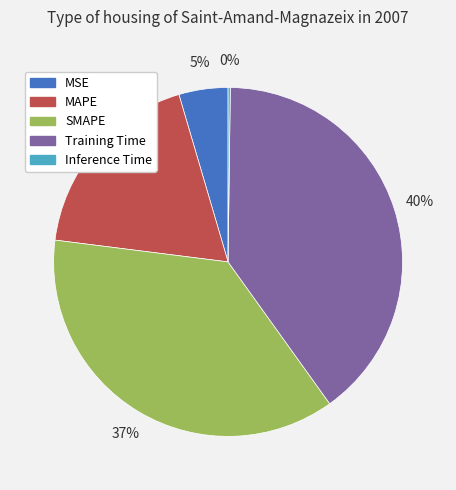

Is there a majority slice in this chart?

No